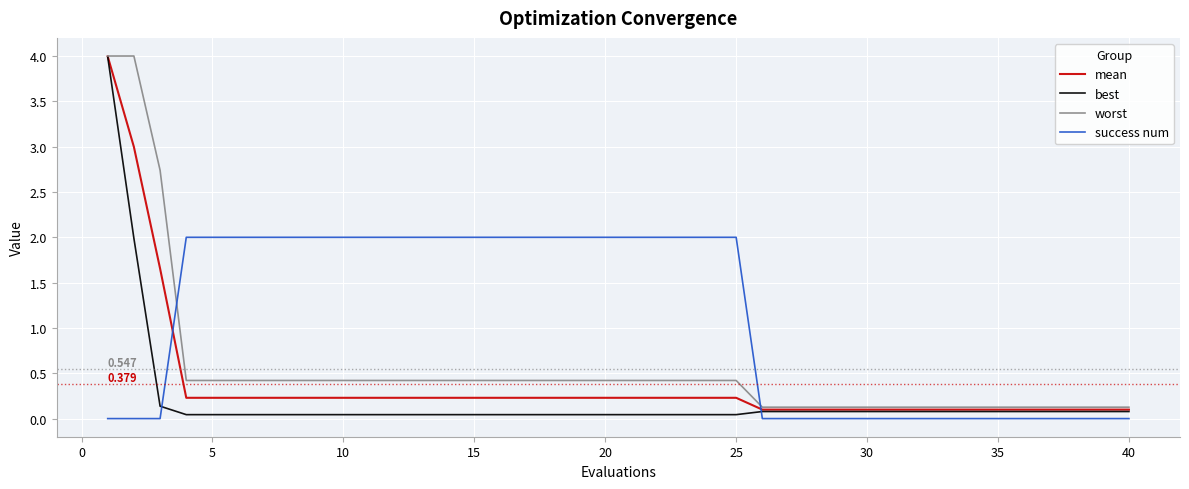

Which series has the largest total across all categories?

success num